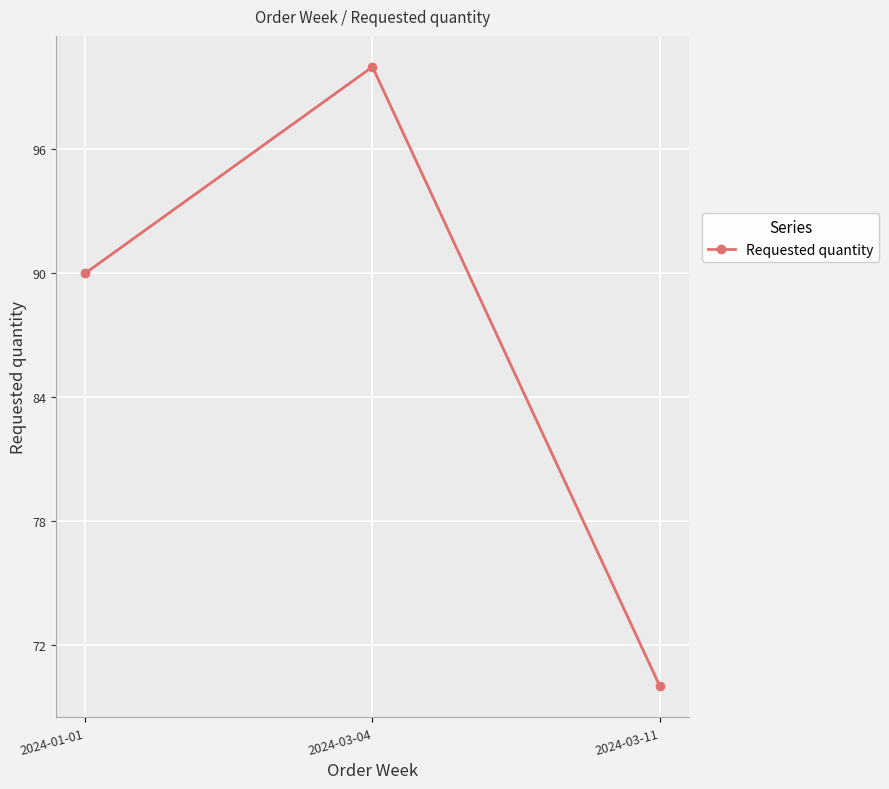

Is it true that the value at 2024-03-04 is 168?

False